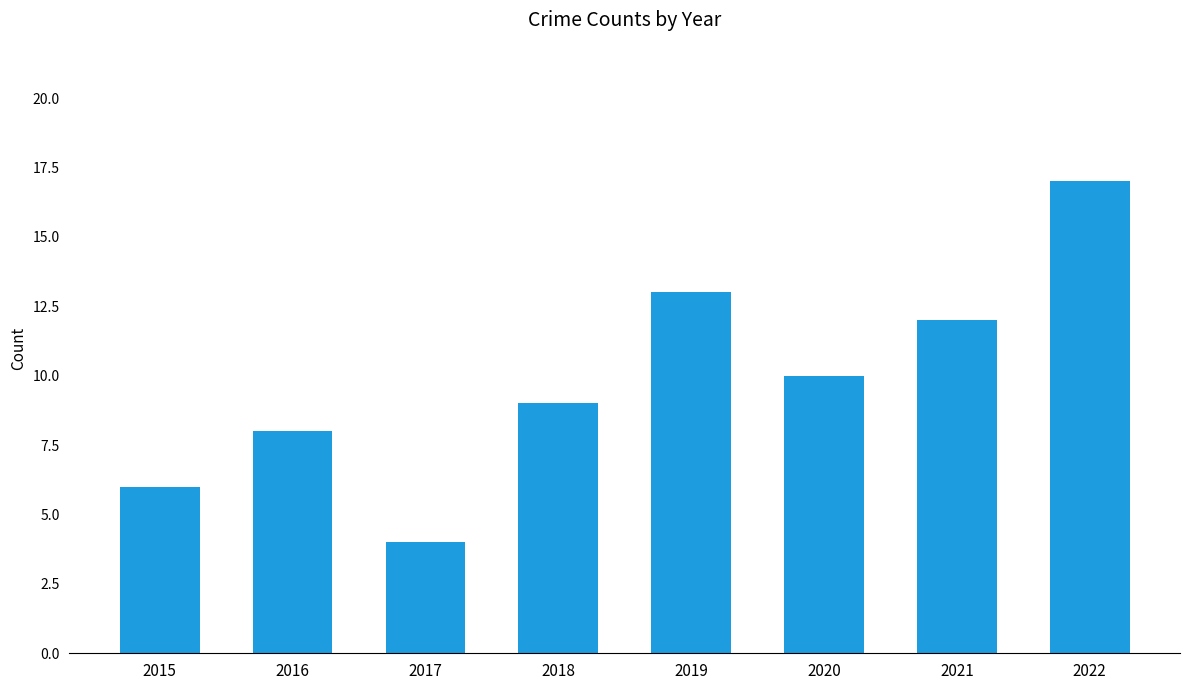

Rank the categories by value from highest to lowest.

2022, 2019, 2021, 2020, 2018, 2016, 2015, 2017